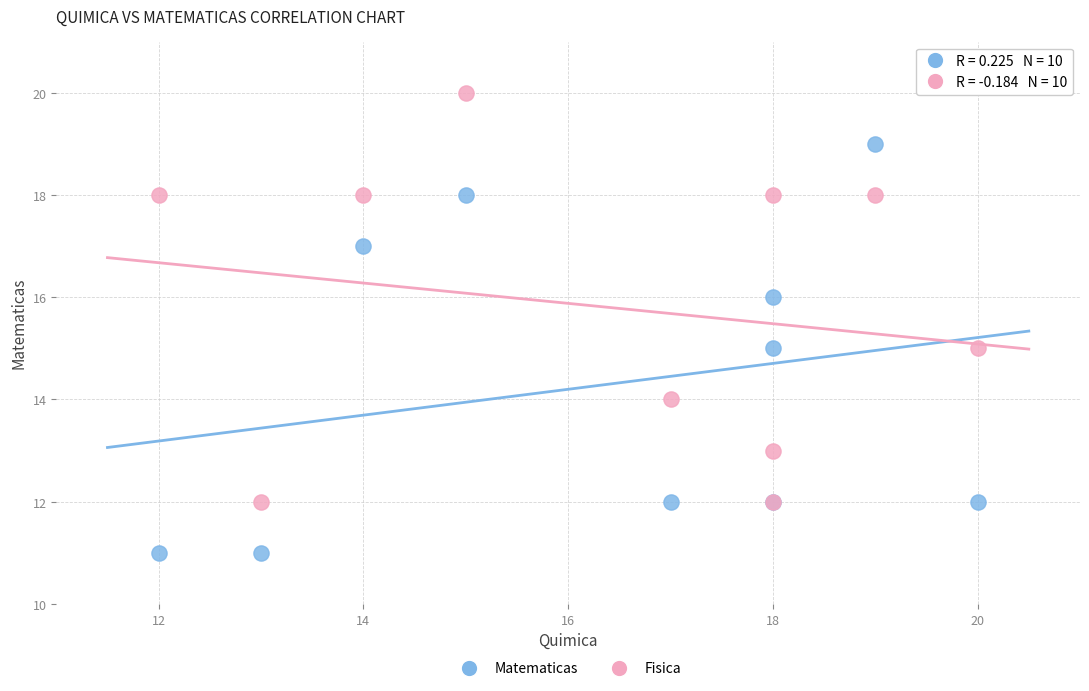

Which series contains the highest Y value?

Fisica